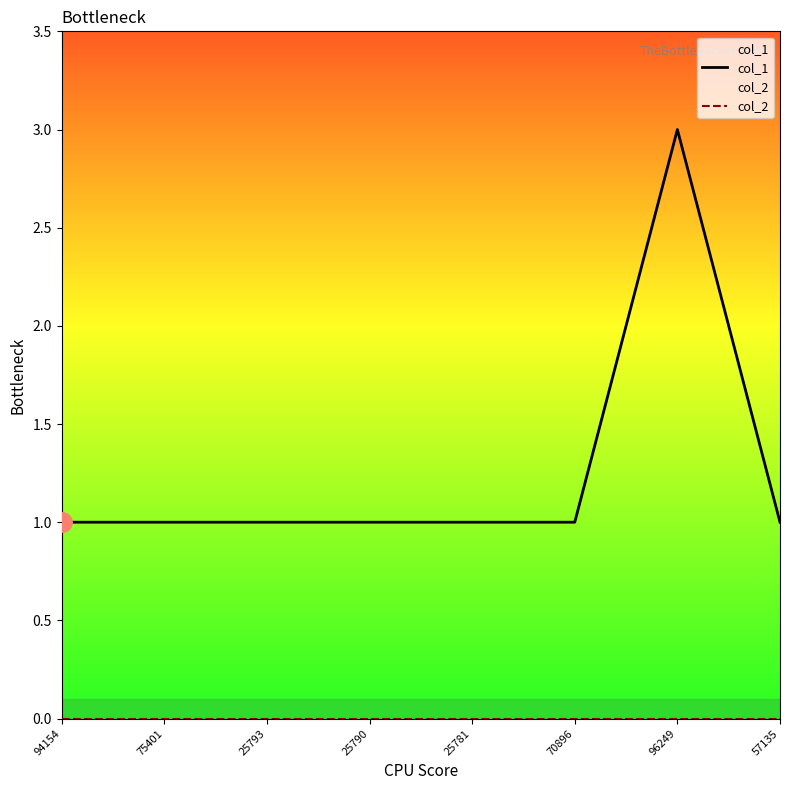

What is the label of the 7th point from the left?

96249